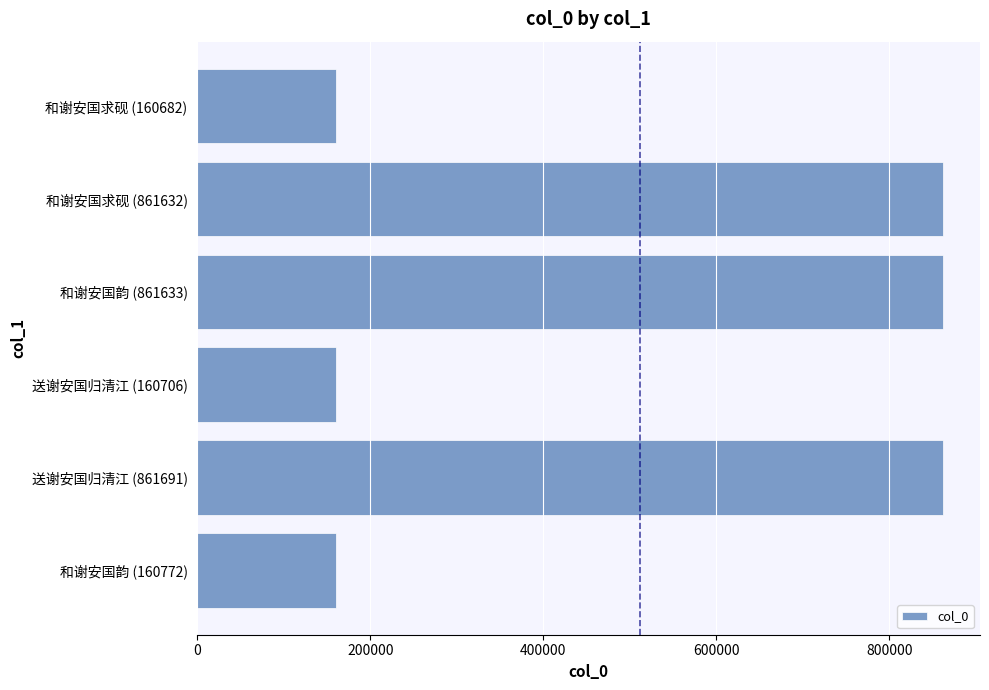

What is the difference between the maximum and minimum values?

701009